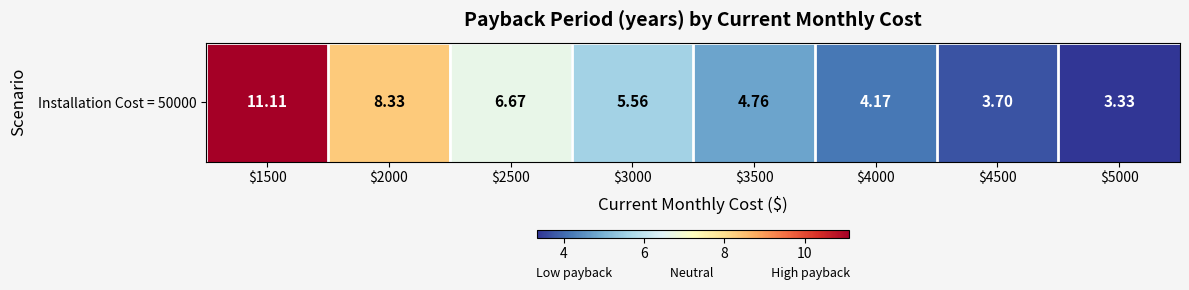

Reading left to right, what are all the values shown in this chart?

11.1	8.3	6.7	5.6	4.8	4.2	3.7	3.3